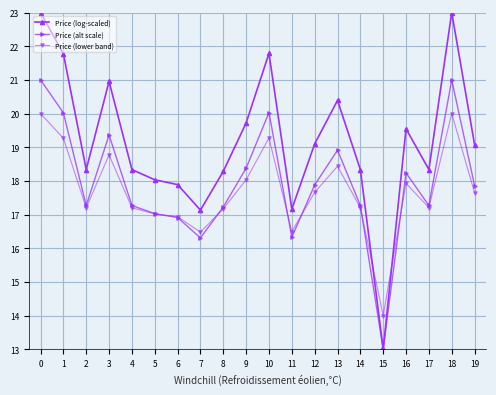

What is the difference between the Price (lower band) values at 17 and 16?

0.7